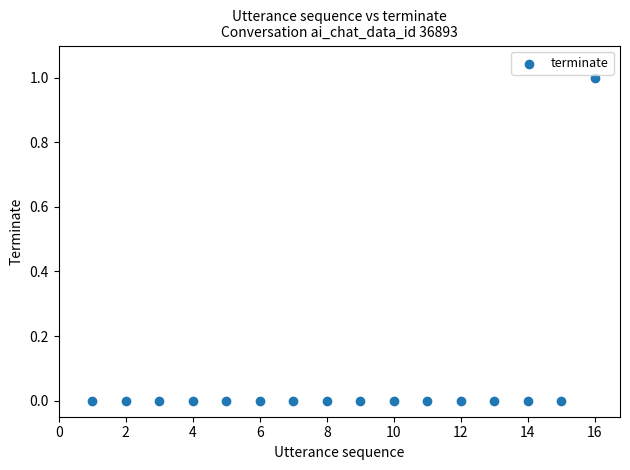

What is the range of X values (max minus min)?

15